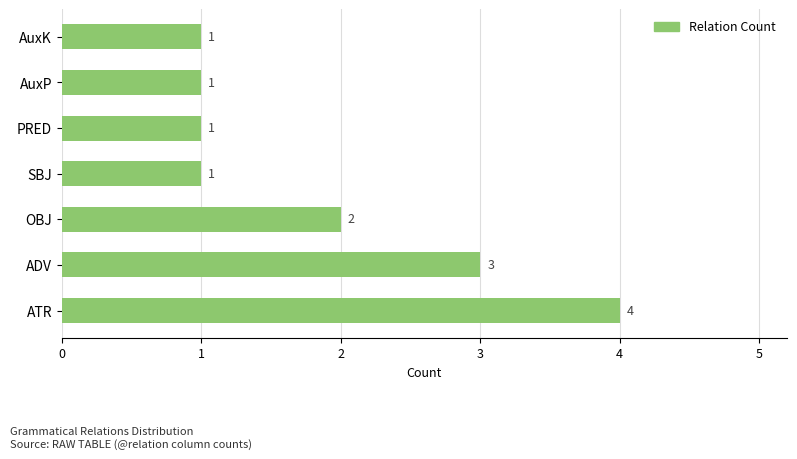

True or false: the data shows 1 at OBJ.

False